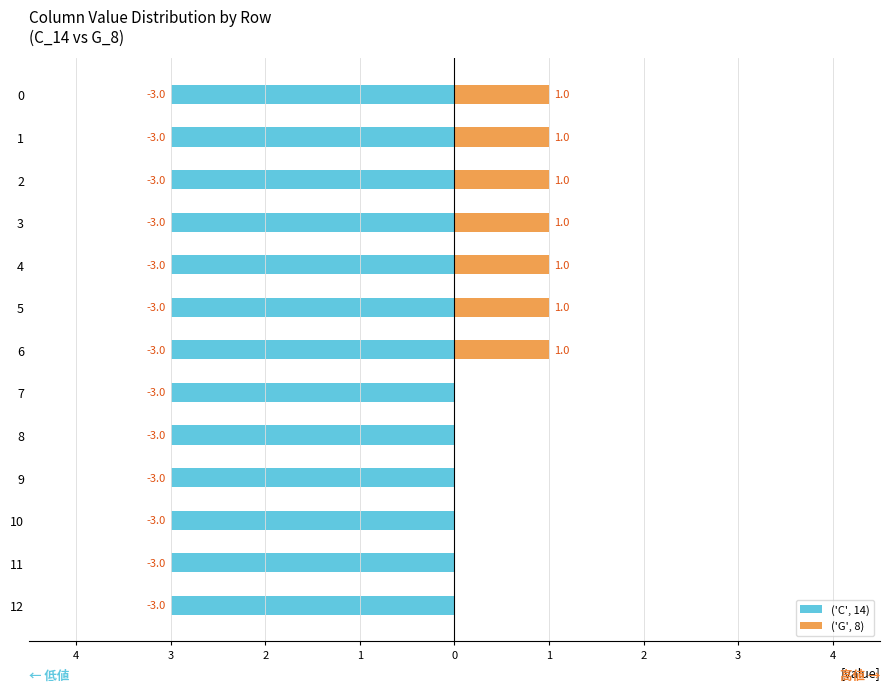

Is the value of ('C', 14) at 2 greater than the value of ('G', 8) at 1?

No